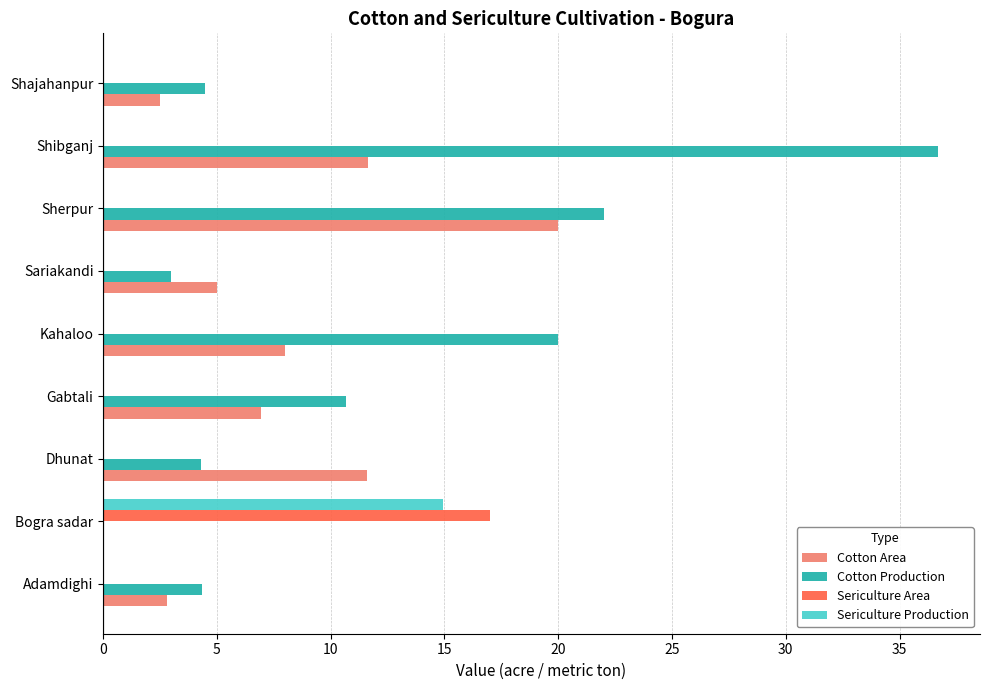

What is the approximate value of Cotton Production at Dhunat?

4.3